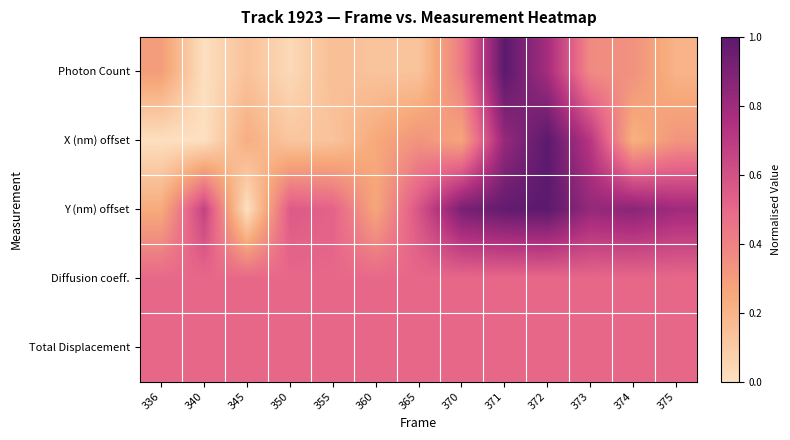

What is the maximum value shown in the chart?

1.0